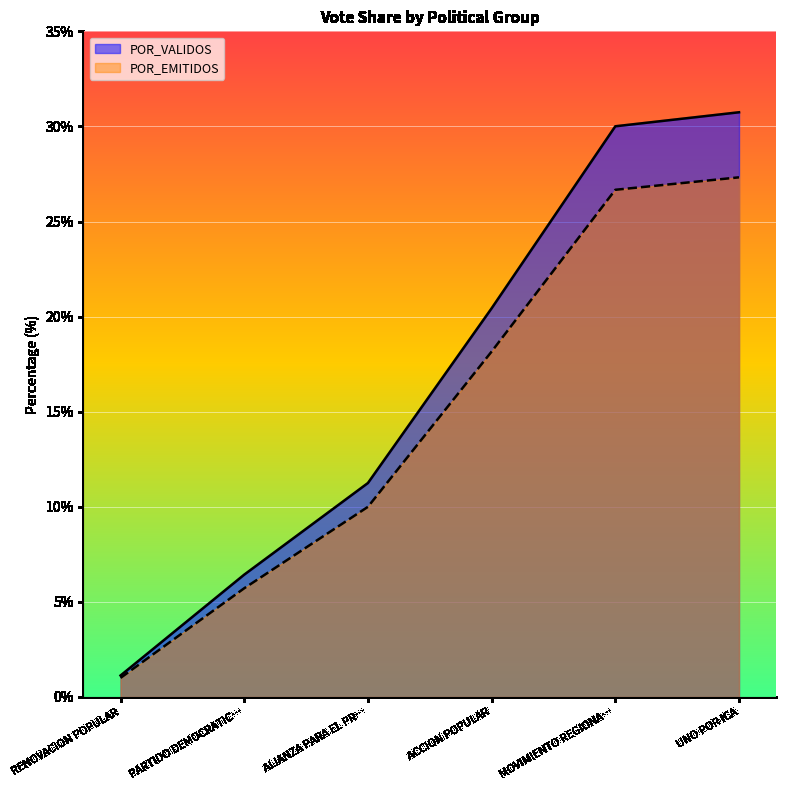

True or false: POR_VALIDOS and TOTAL_VOTOS intersect in this chart.

False